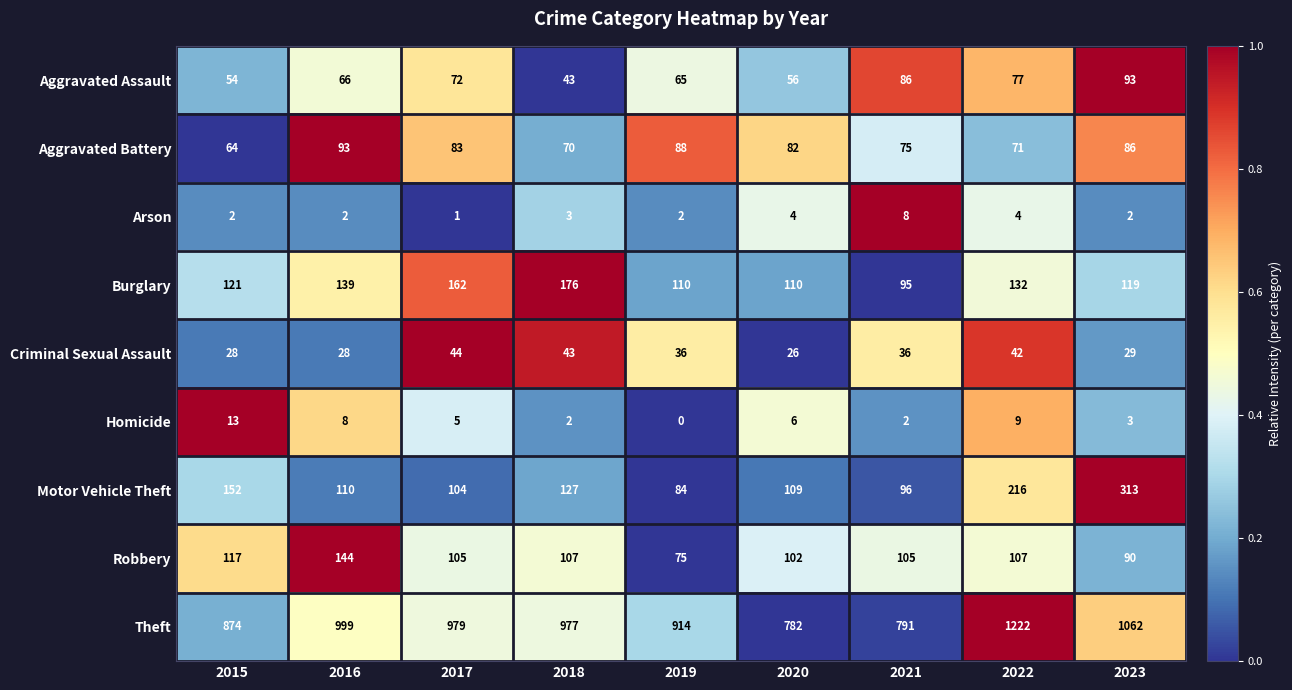

What is the spread (max minus min) of values at 2016?

997